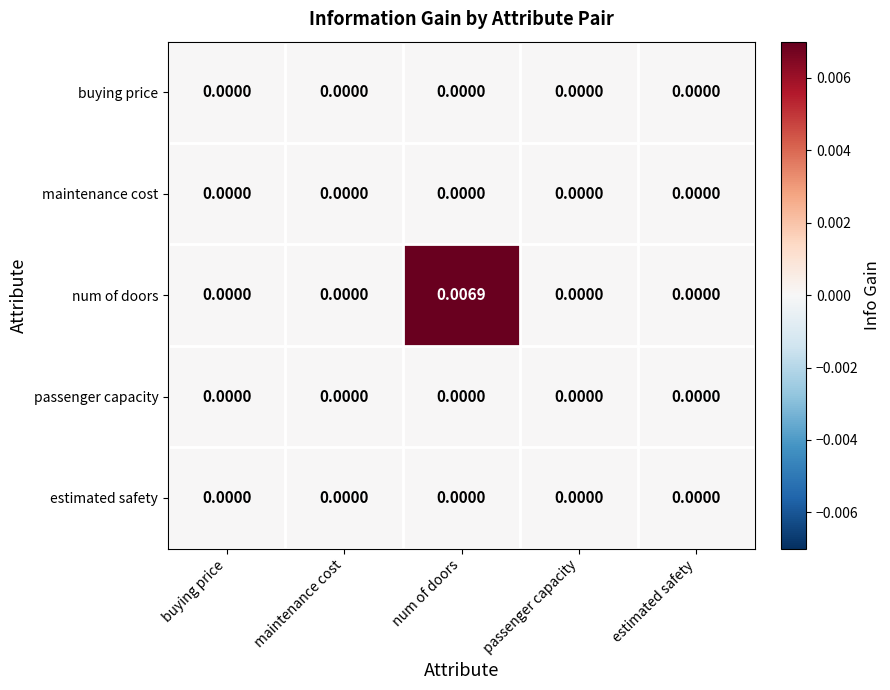

Which category has the highest value in the num of doors series?

num of doors